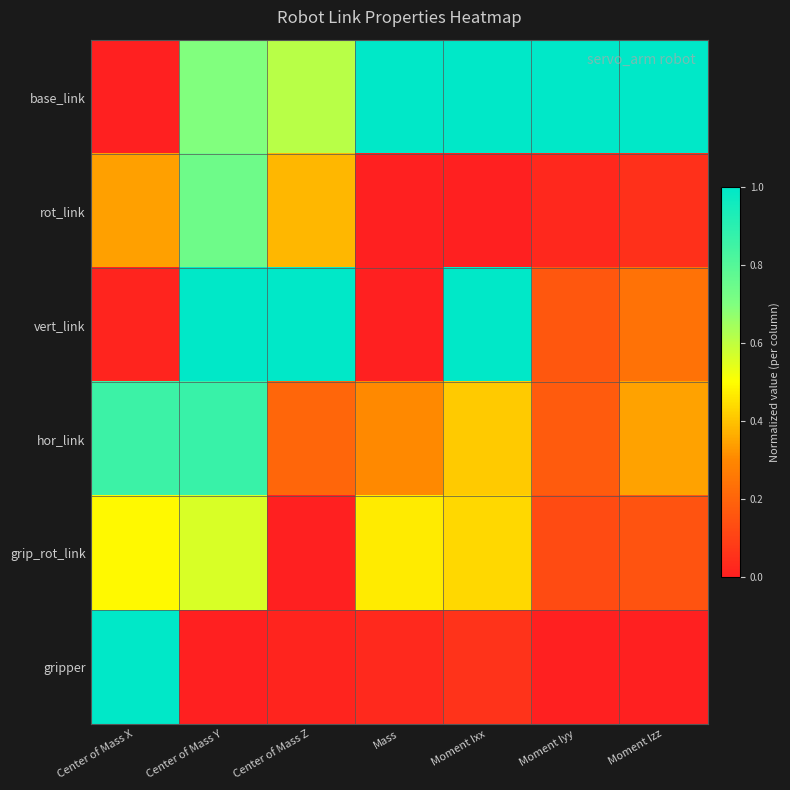

How many distinct data groups are displayed?

6